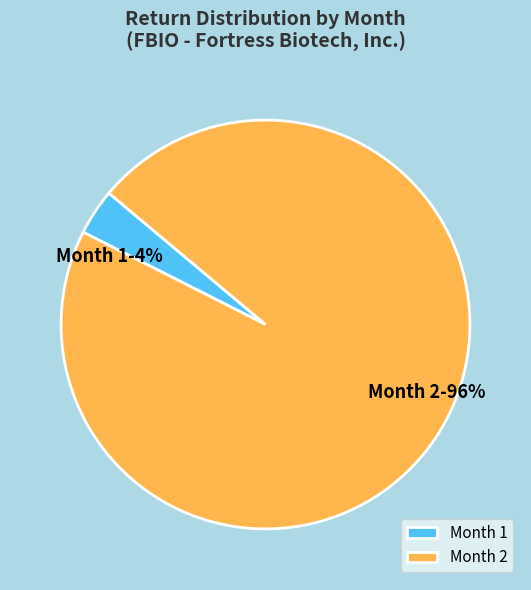

Which slice is the smallest?

Month 1